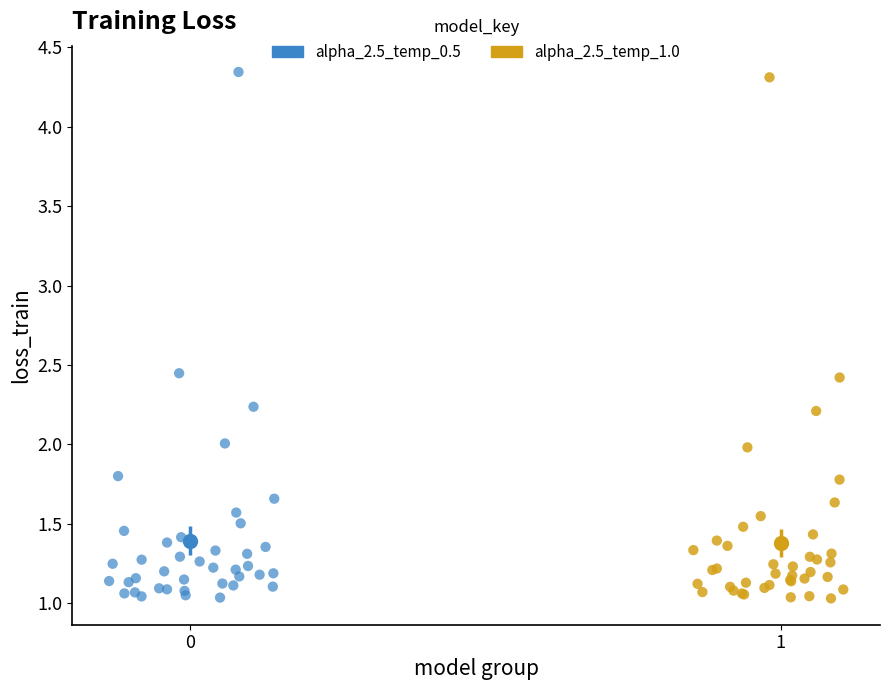

Which series reaches the maximum Y coordinate?

alpha_2.5_temp_0.5